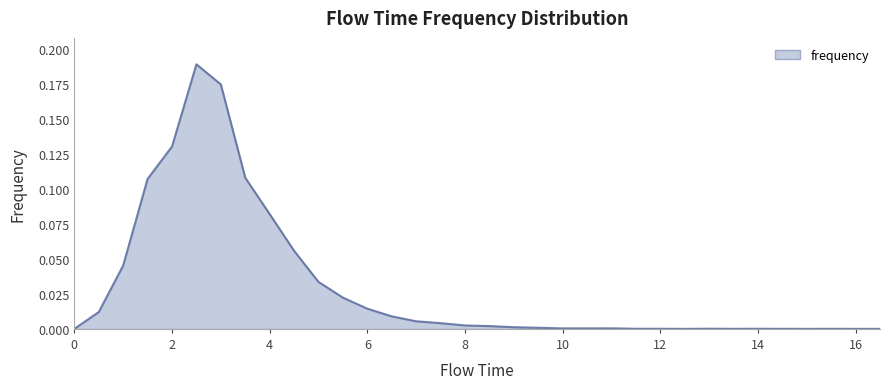

Does the chart have visible grid lines?

No